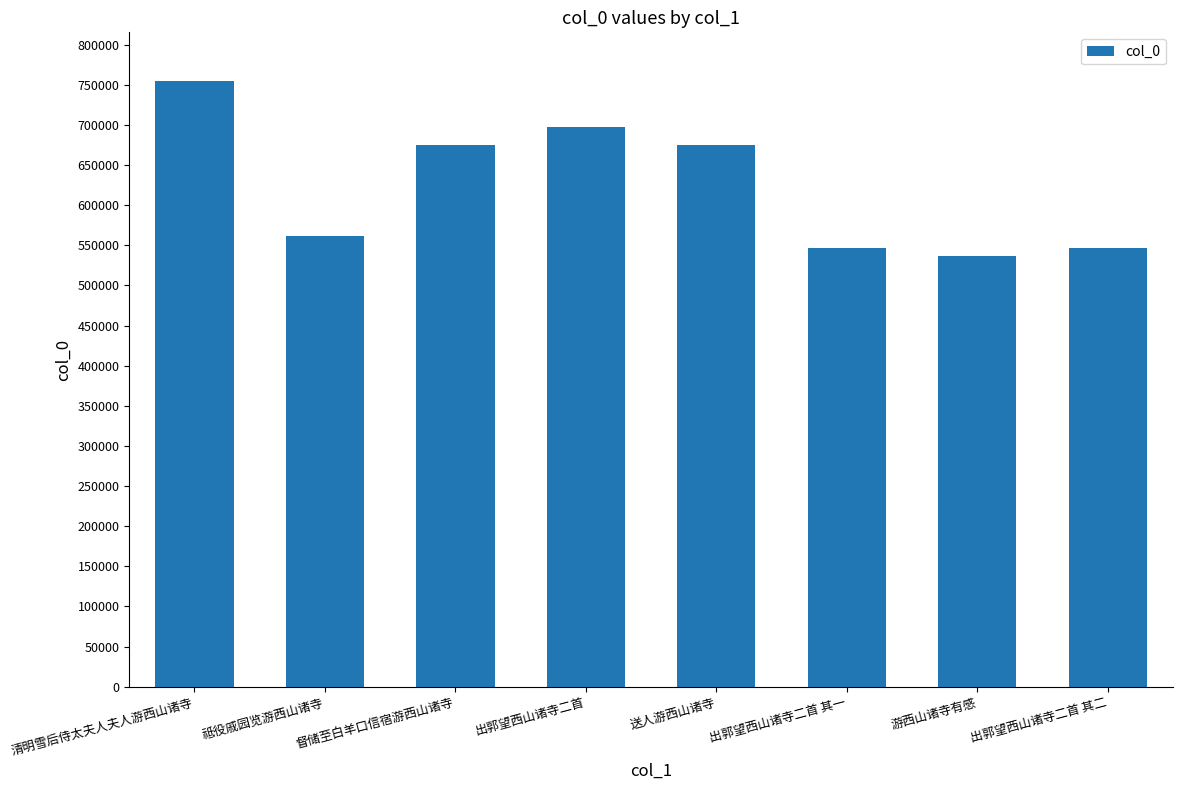

What position from the right is 清明雪后侍太夫人夫人游西山诸寺?

8